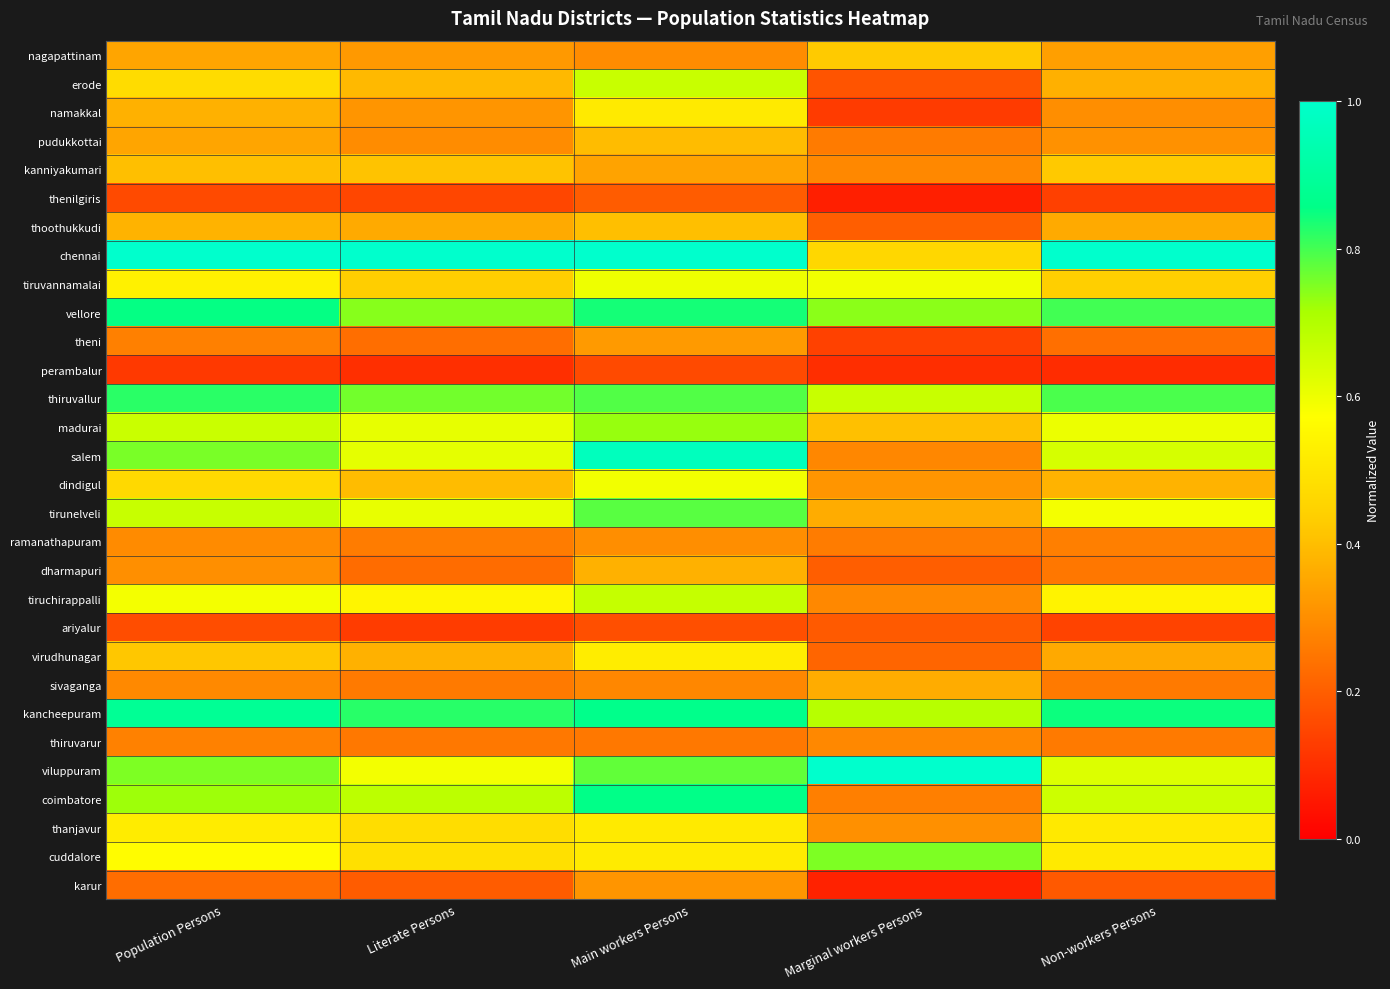

Which category has the lowest value across all series?

Marginal workers Persons